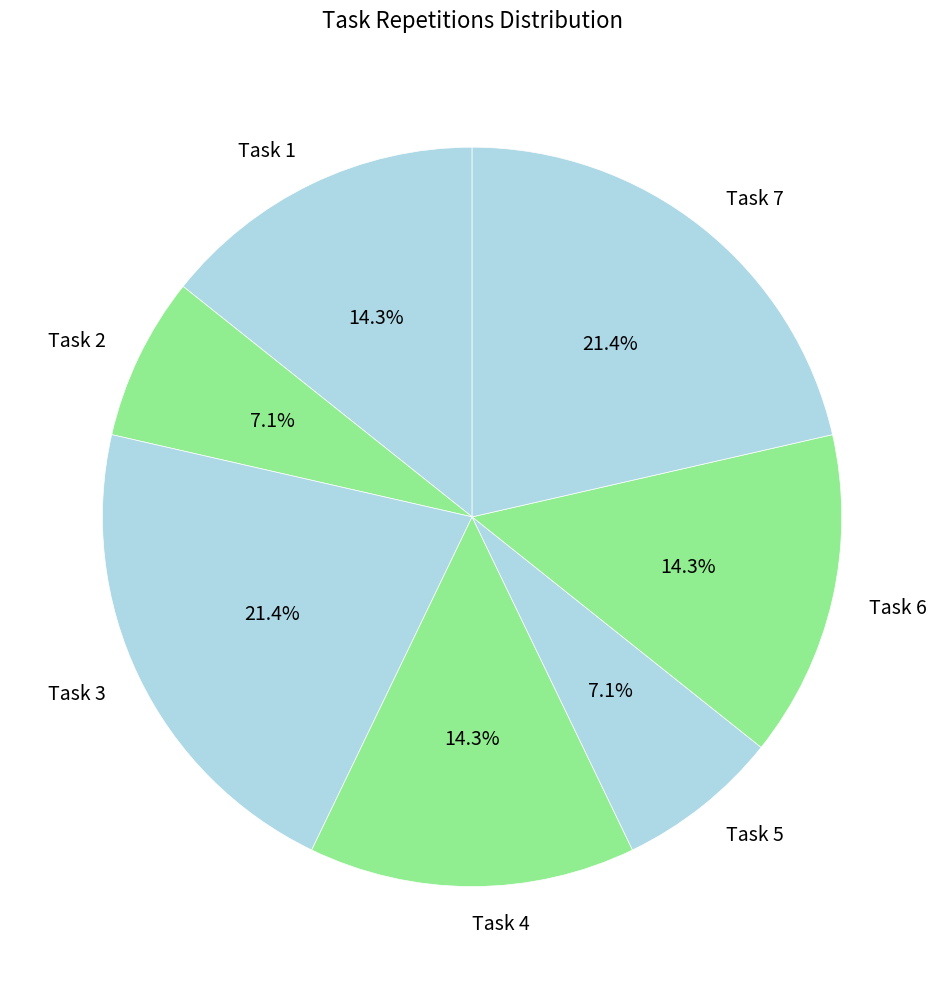

Which has a higher value, Task 5 or Task 3?

Task 3